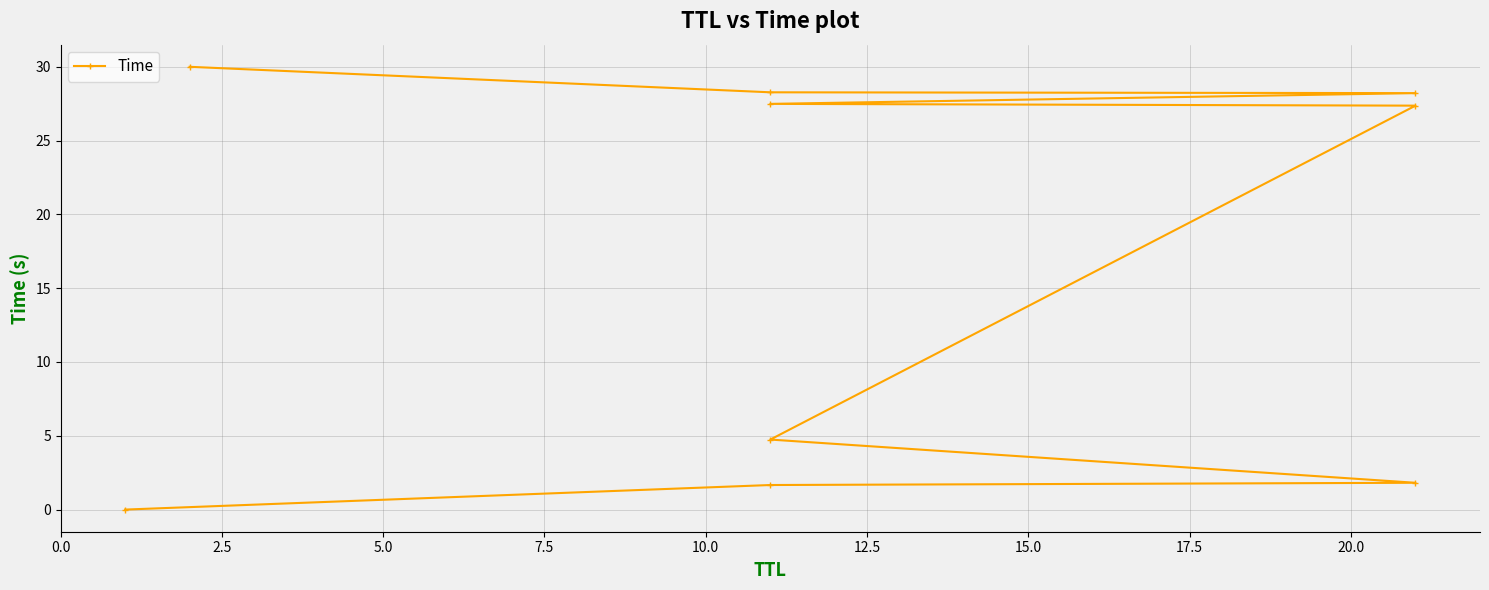

True or false: the data has more than 1 interior local peaks.

False